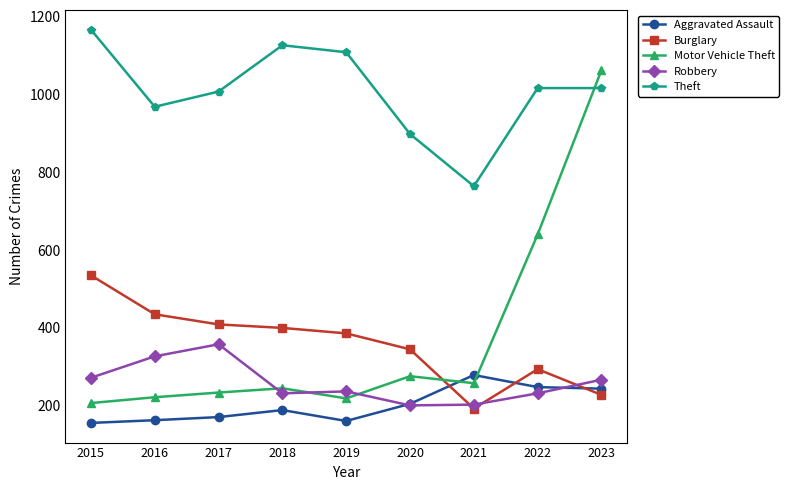

After their last crossing, which series has the higher values: Aggravated Assault or Motor Vehicle Theft?

Motor Vehicle Theft